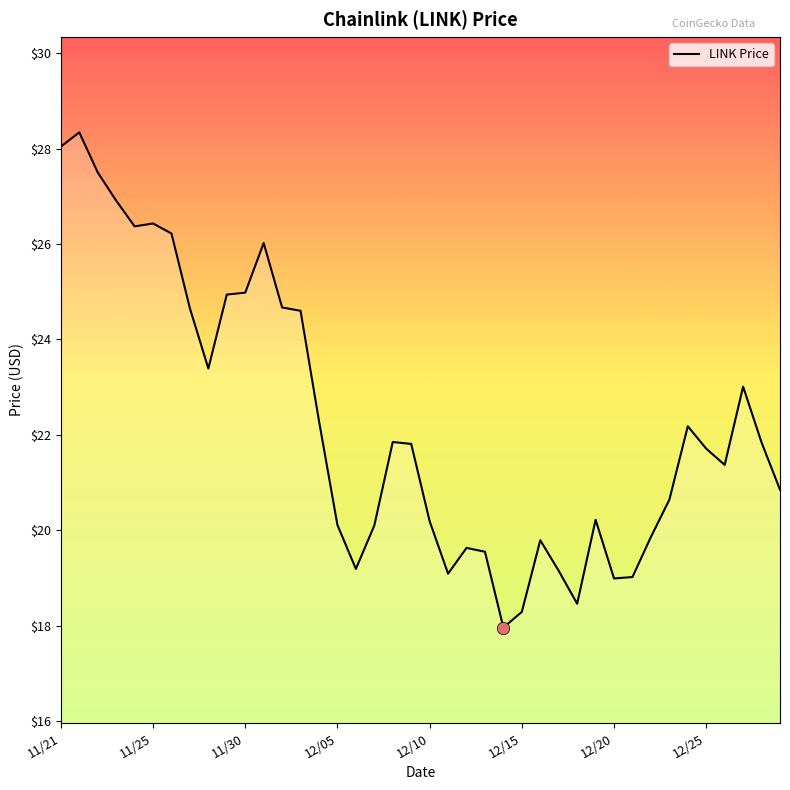

What is the smallest value displayed?

18.0